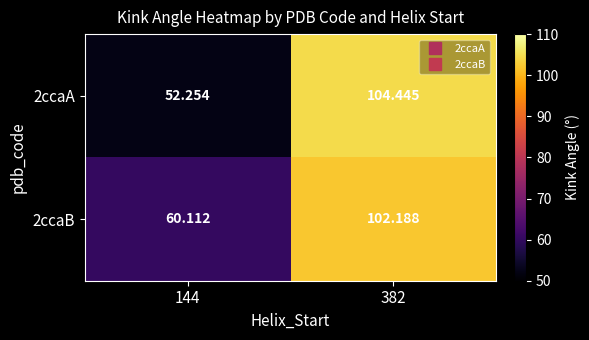

Count the number of data series in this chart.

2